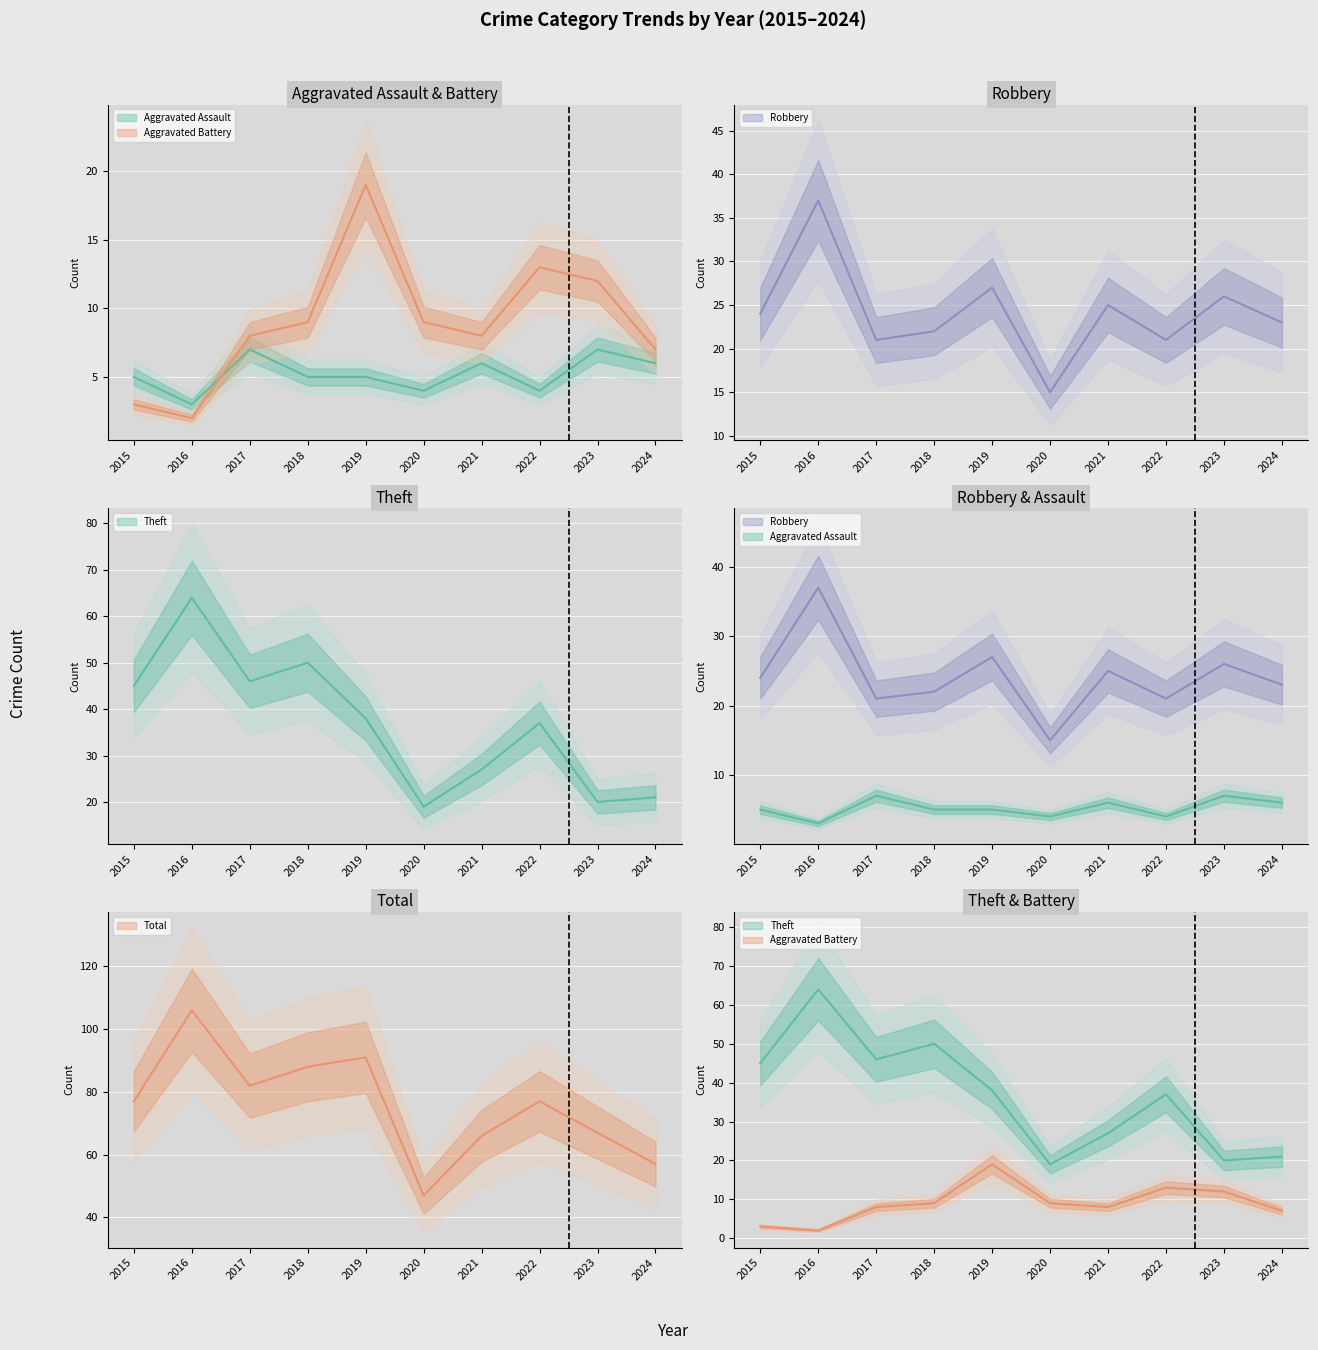

How many values in the Total series exceed 77?

4